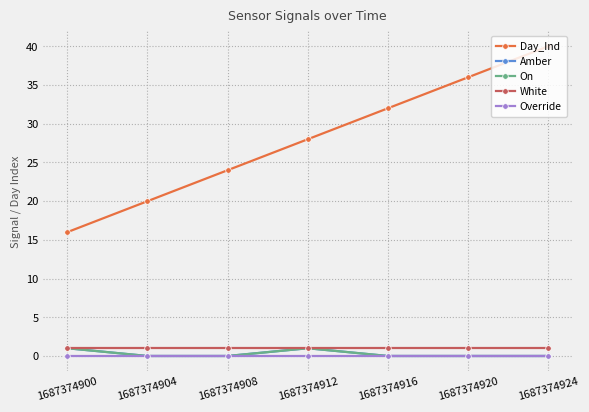

Does the chart have visible grid lines?

Yes